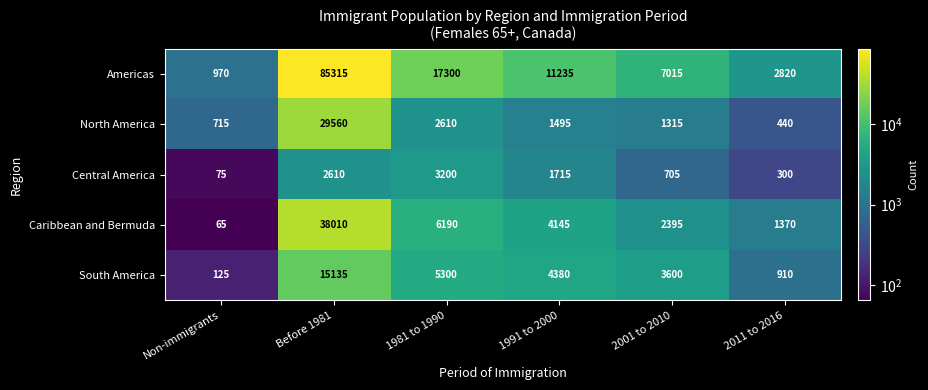

At 2011 to 2016, list the series in order from largest to smallest.

Americas, Caribbean and Bermuda, South America, North America, Central America